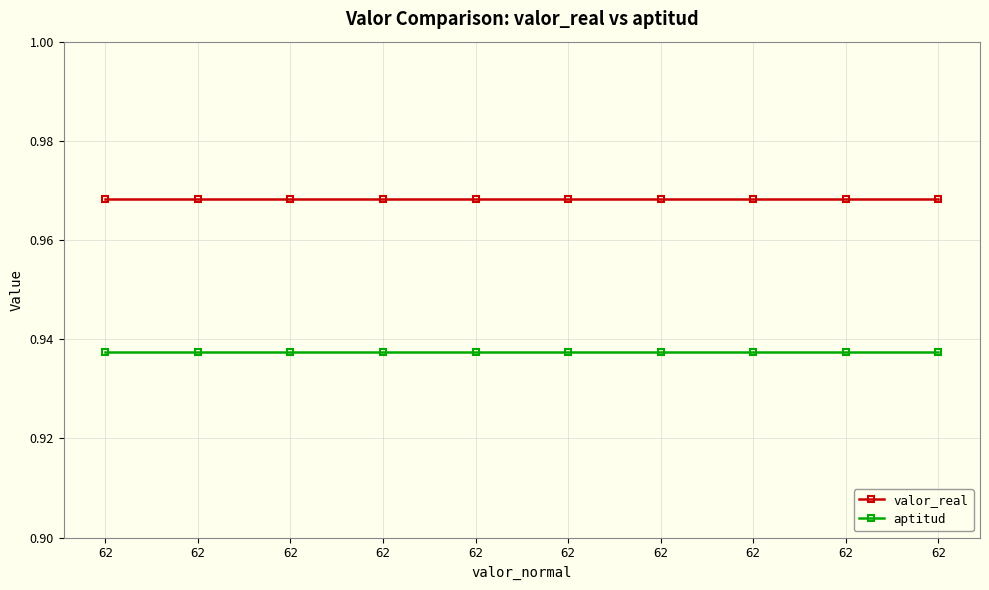

What are all the series names shown in the legend?

valor_real, aptitud